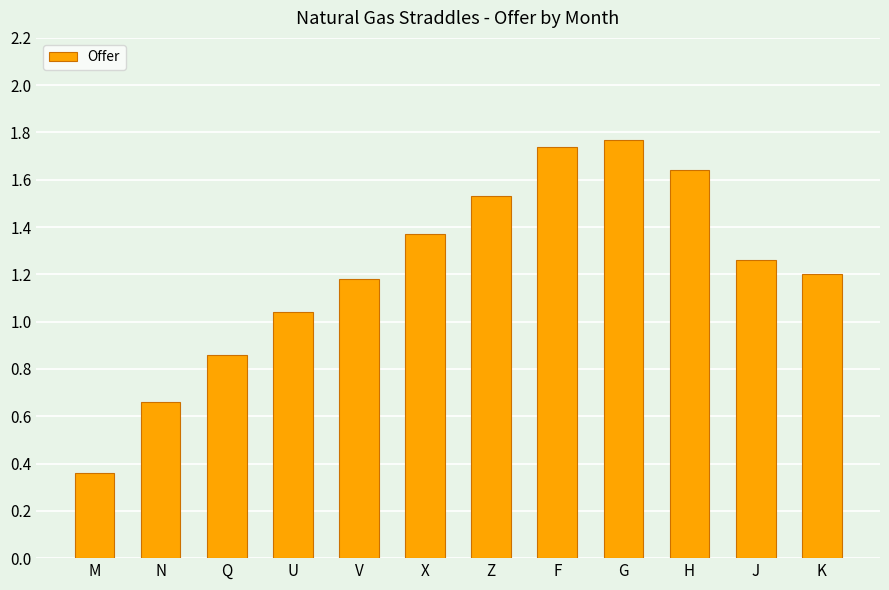

Which category has the highest value across all series?

G